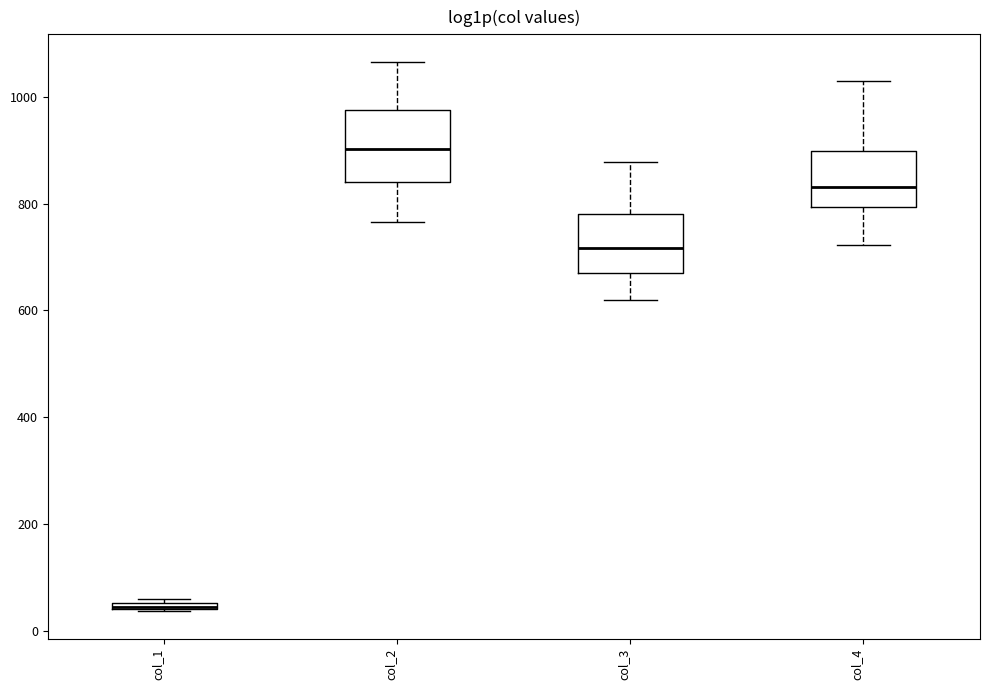

Where is the upper edge of the box for col_1 on the y-axis? The values are not printed on the chart, so give them approximately, as read against the axis.

60